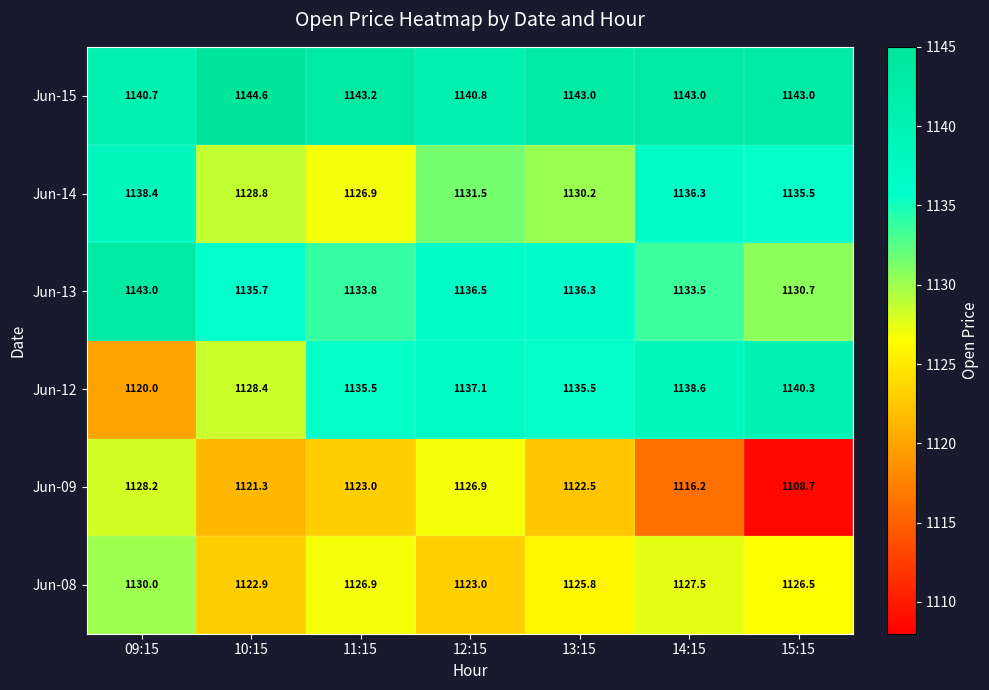

What is the sum of all Jun-13 values?

7949.5